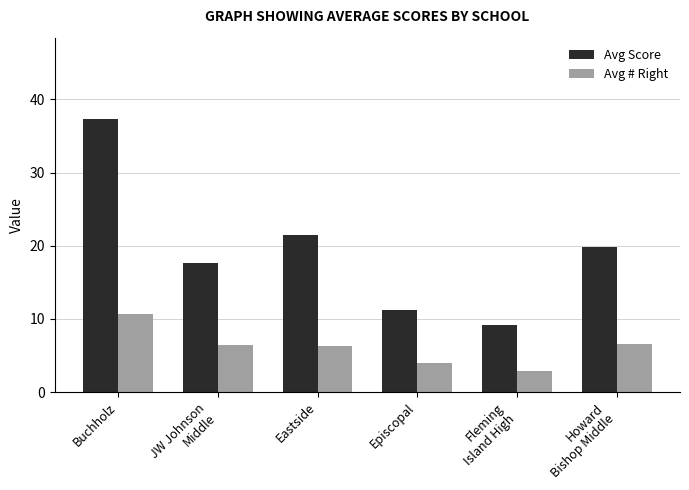

At which label is Avg Score closest to 23?

Eastside